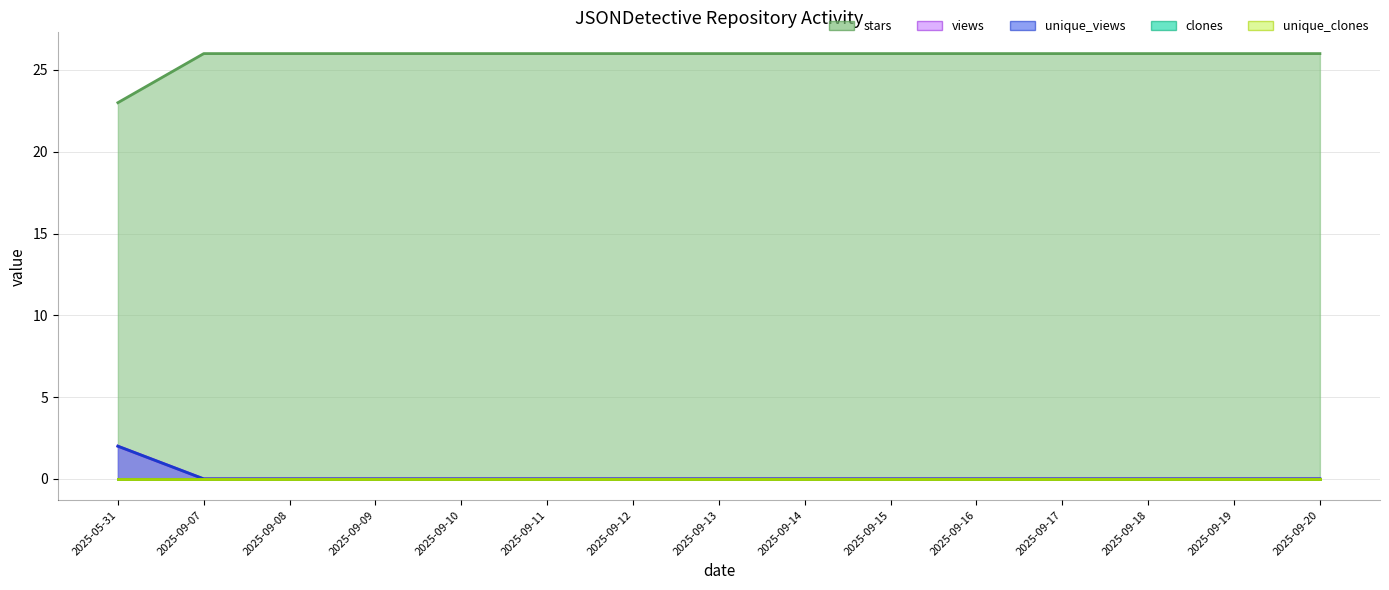

List the labels in order of stars value, smallest first.

2025-05-31, 2025-09-07, 2025-09-08, 2025-09-09, 2025-09-10, 2025-09-11, 2025-09-12, 2025-09-13, 2025-09-14, 2025-09-15, 2025-09-16, 2025-09-17, 2025-09-18, 2025-09-19, 2025-09-20